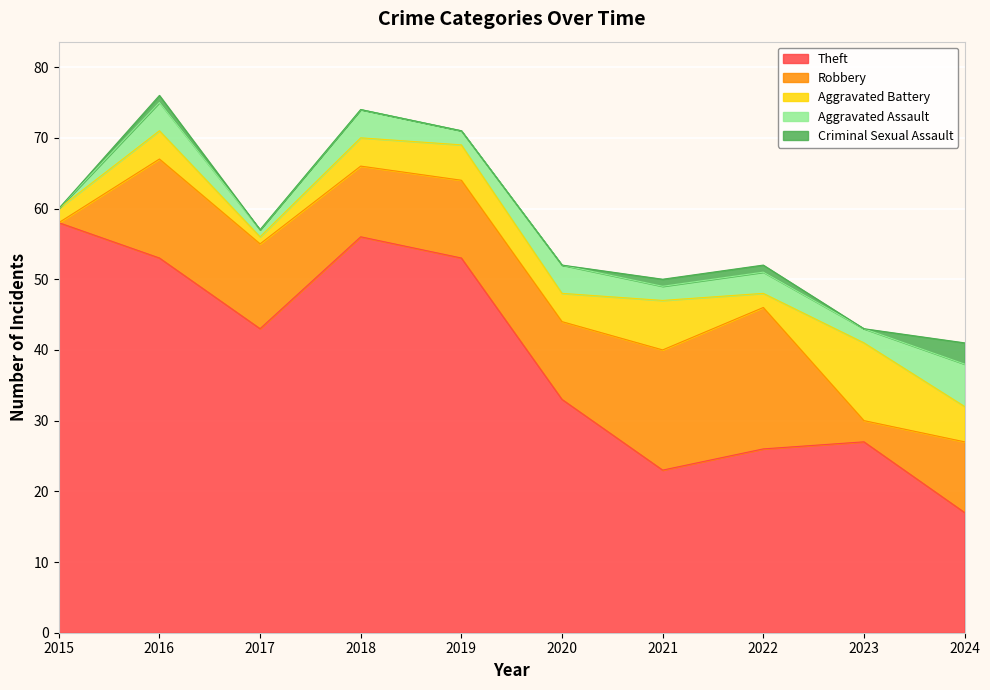

What is the maximum value for Robbery?

20